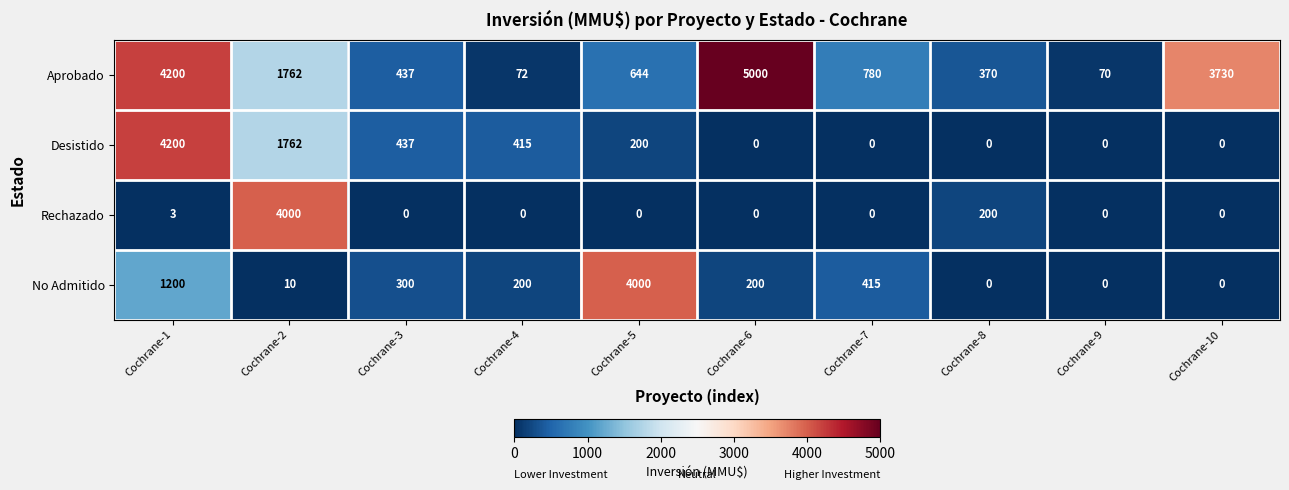

What is the difference between the second highest and minimum values in the No Admitido series?

1200